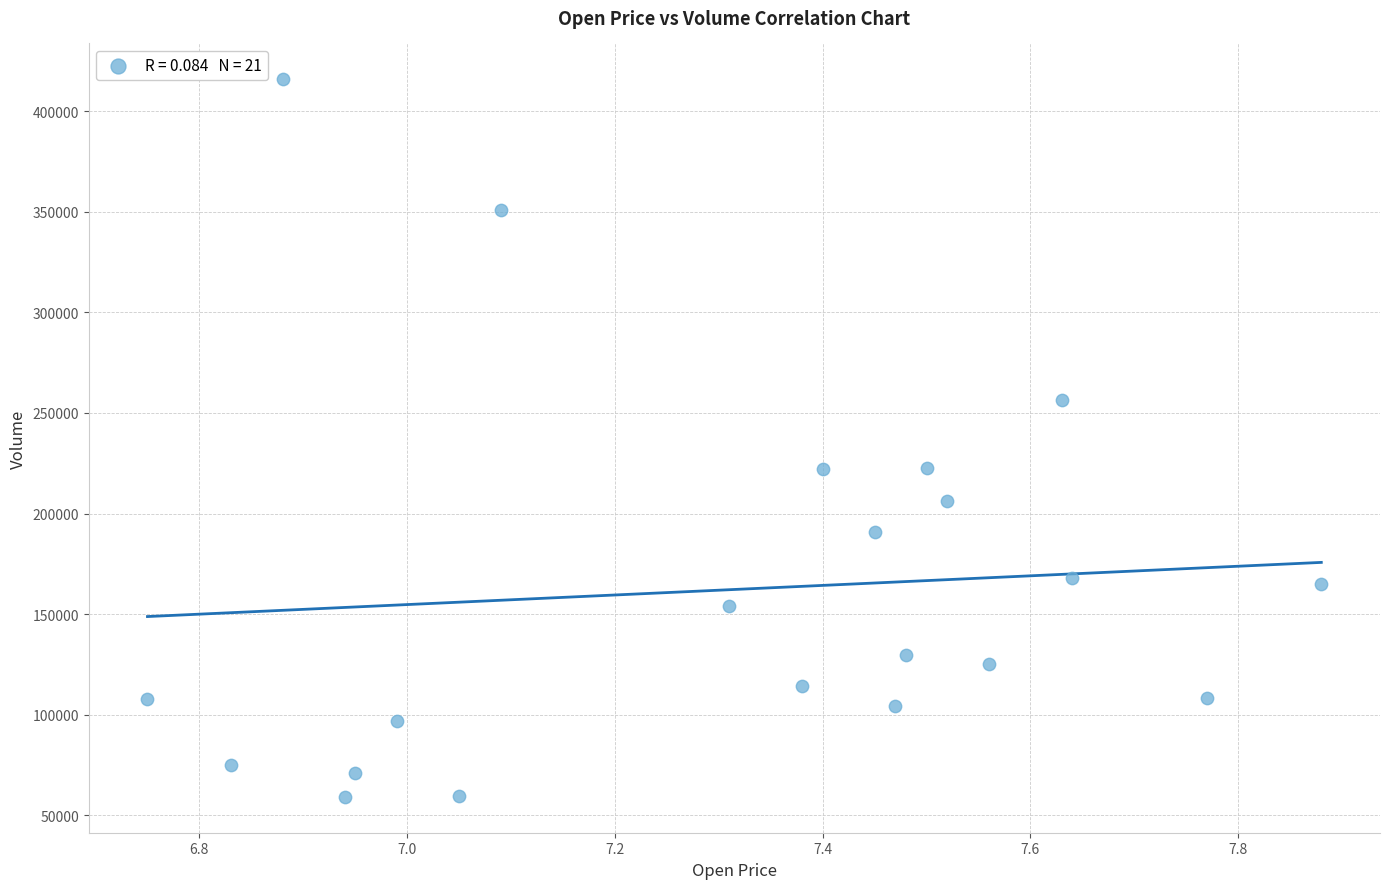

What is the range of X values (max minus min)?

1.1